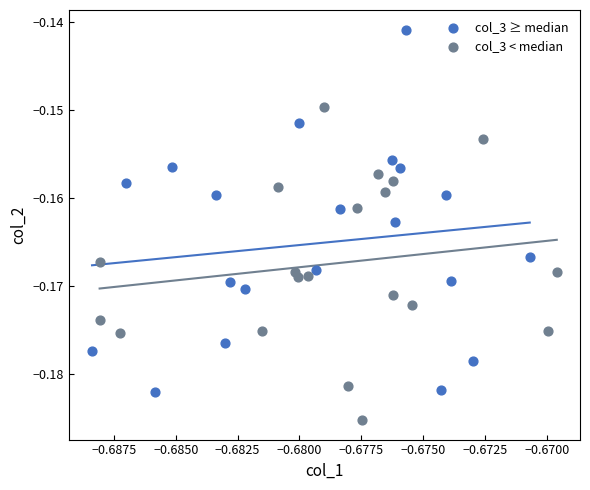

Which series has the widest spread of Y values?

col_3 ≥ median